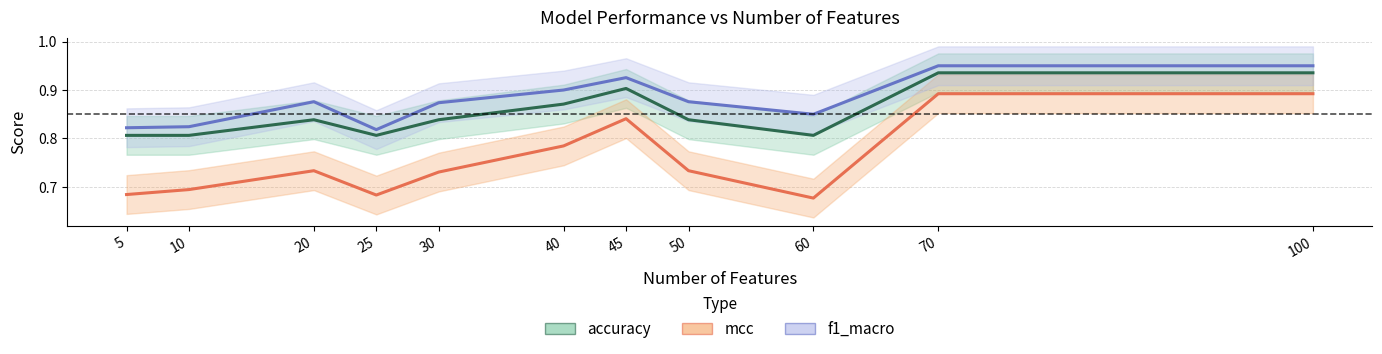

At which category does mcc reach its first local peak?

20